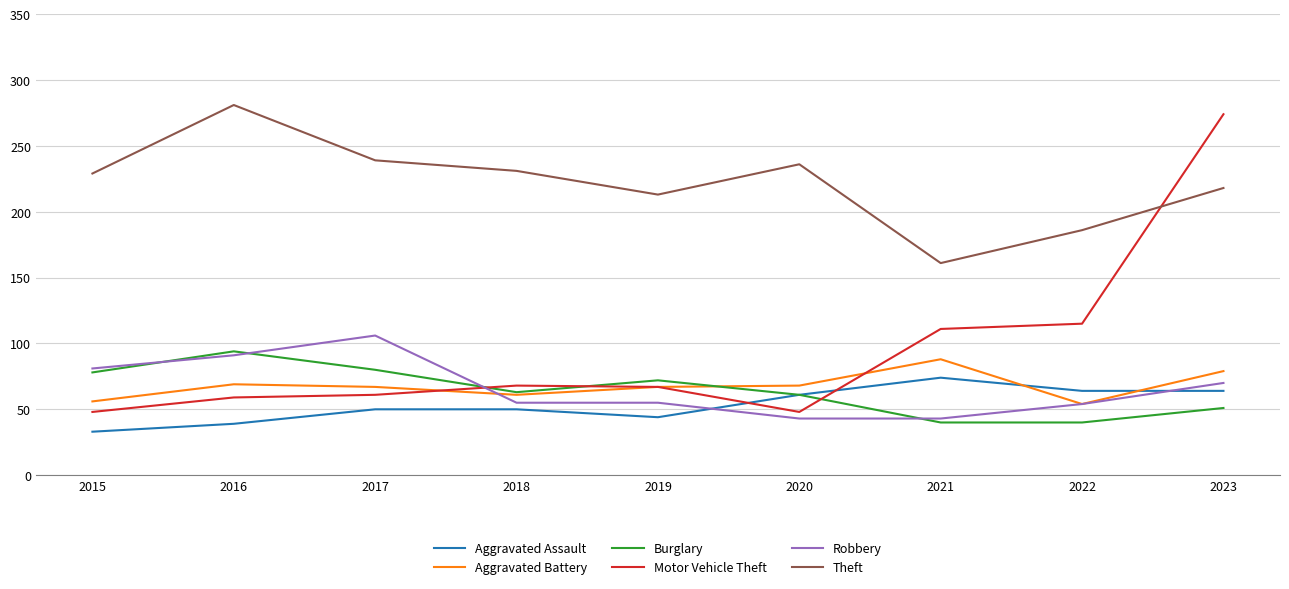

What value does the Burglary series have at 2020?

61